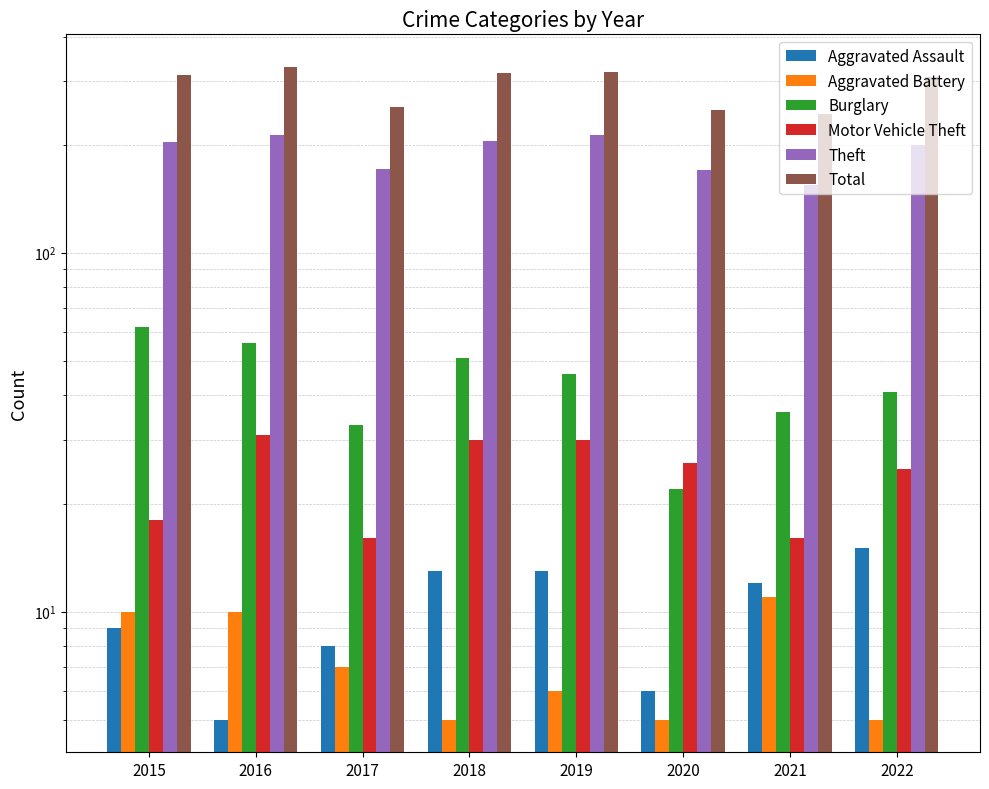

Reading right to left, transcribe all the data shown in this chart.

Aggravated Assault: 2022=15	2021=12	2020=6	2019=13	2018=13	2017=8	2016=5	2015=9
Aggravated Battery: 2022=5	2021=11	2020=5	2019=6	2018=5	2017=7	2016=10	2015=10
Burglary: 2022=41	2021=36	2020=22	2019=46	2018=51	2017=33	2016=56	2015=62
Motor Vehicle Theft: 2022=25	2021=16	2020=26	2019=30	2018=30	2017=16	2016=31	2015=18
Theft: 2022=199	2021=154	2020=170	2019=213	2018=204	2017=171	2016=212	2015=203
Total: 2022=309	2021=244	2020=249	2019=319	2018=316	2017=254	2016=329	2015=313